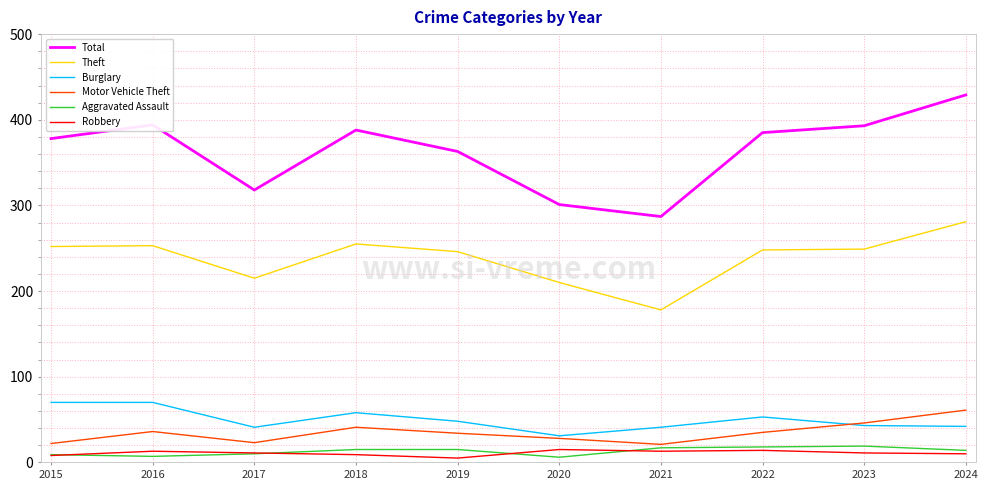

Is the value of Burglary at 2024 greater than the value of Aggravated Assault at 2023?

Yes